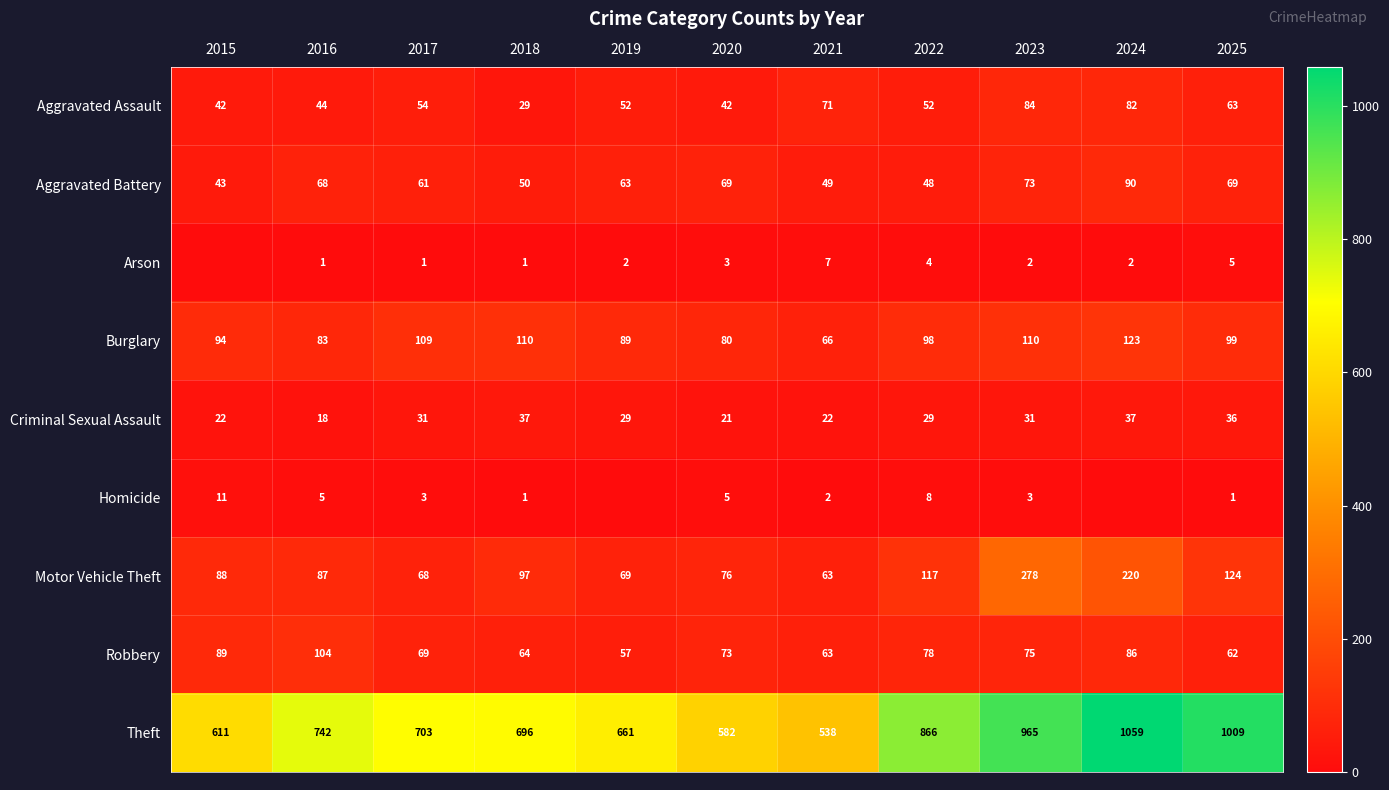

What is the total value across all series at 2018?

1085